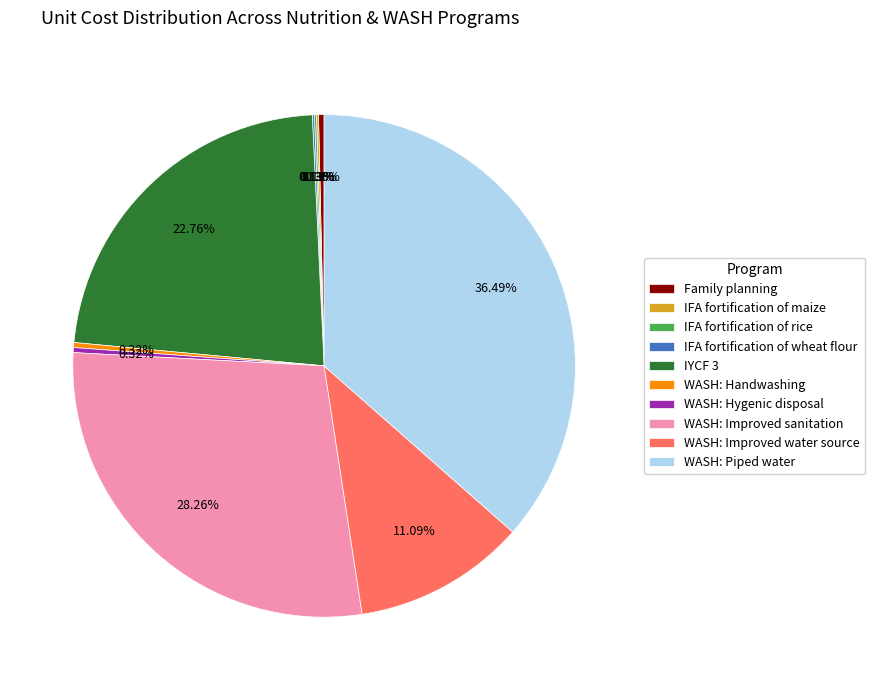

Which has a higher value, IYCF 3 or WASH: Hygenic disposal?

IYCF 3